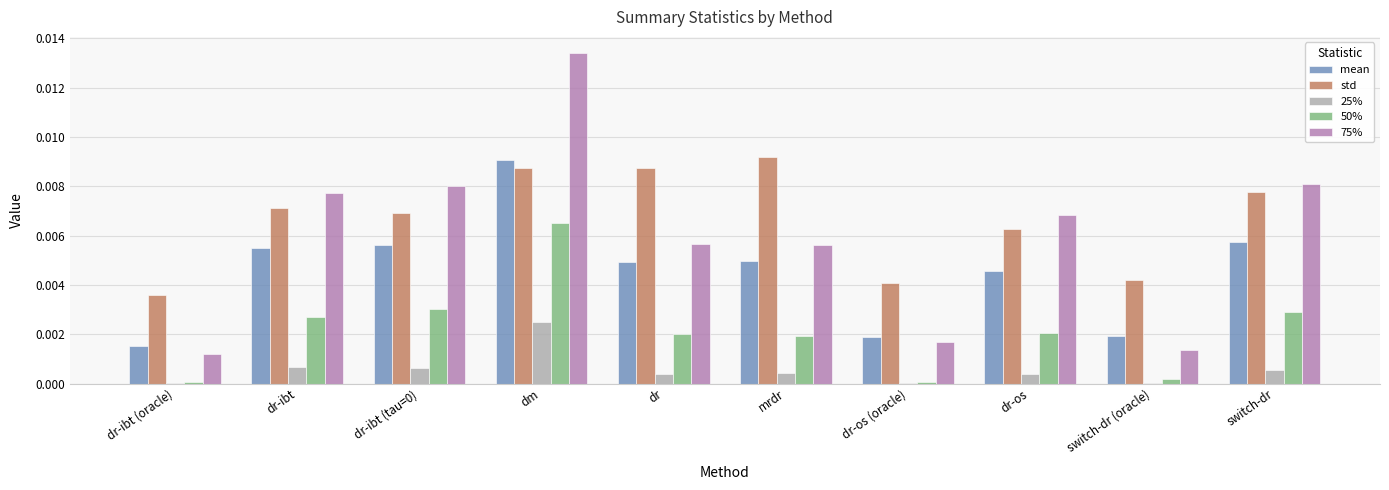

Is it true that 50% equals 0.0 at mrdr?

True